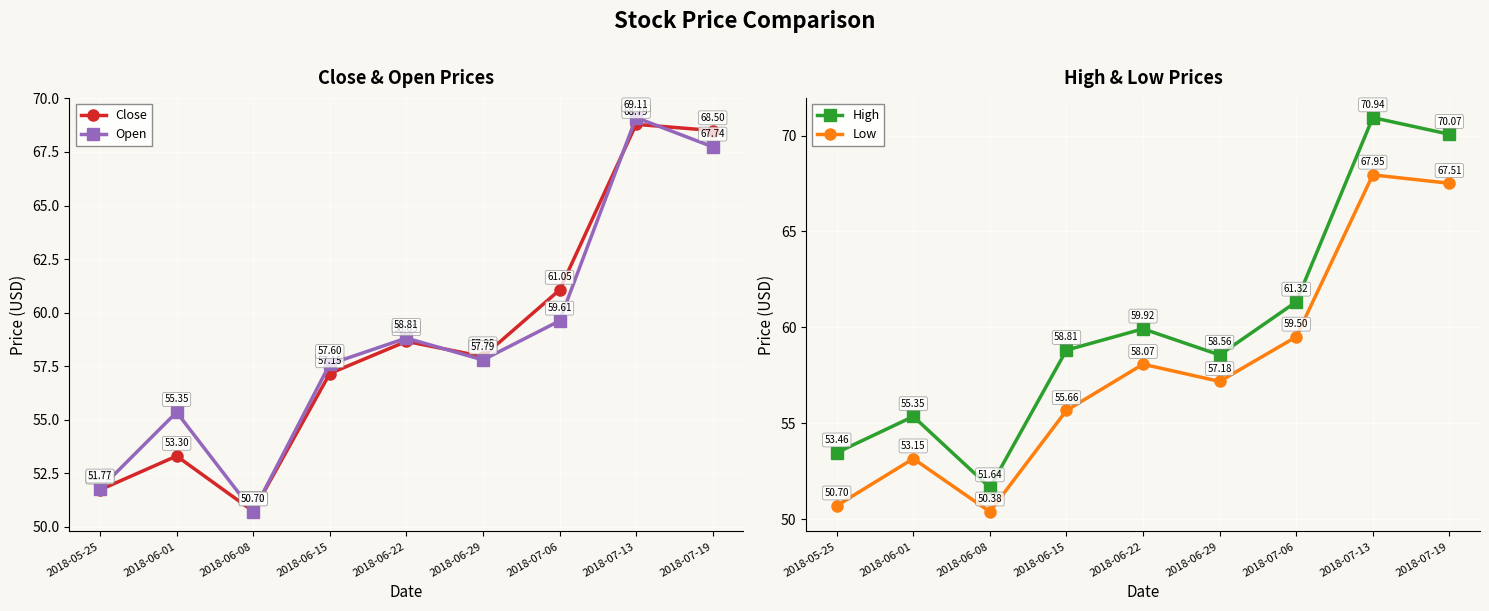

At which label does Close reach its peak?

2018-07-13